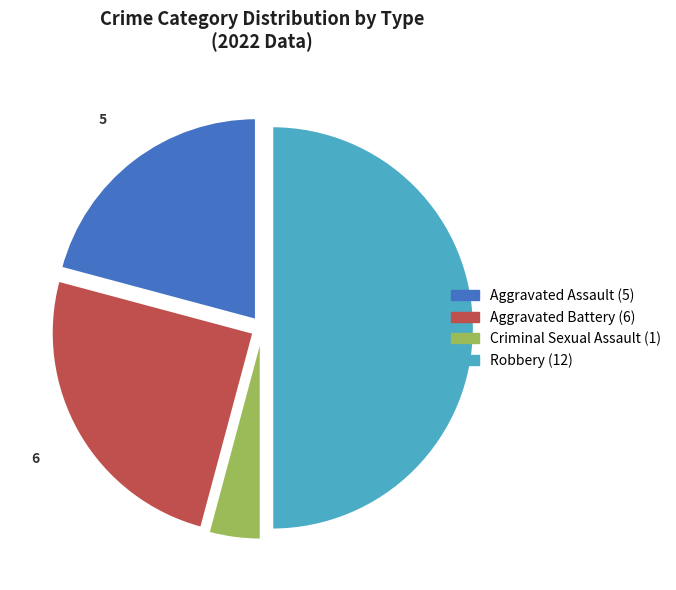

How many slices are in this pie chart?

4